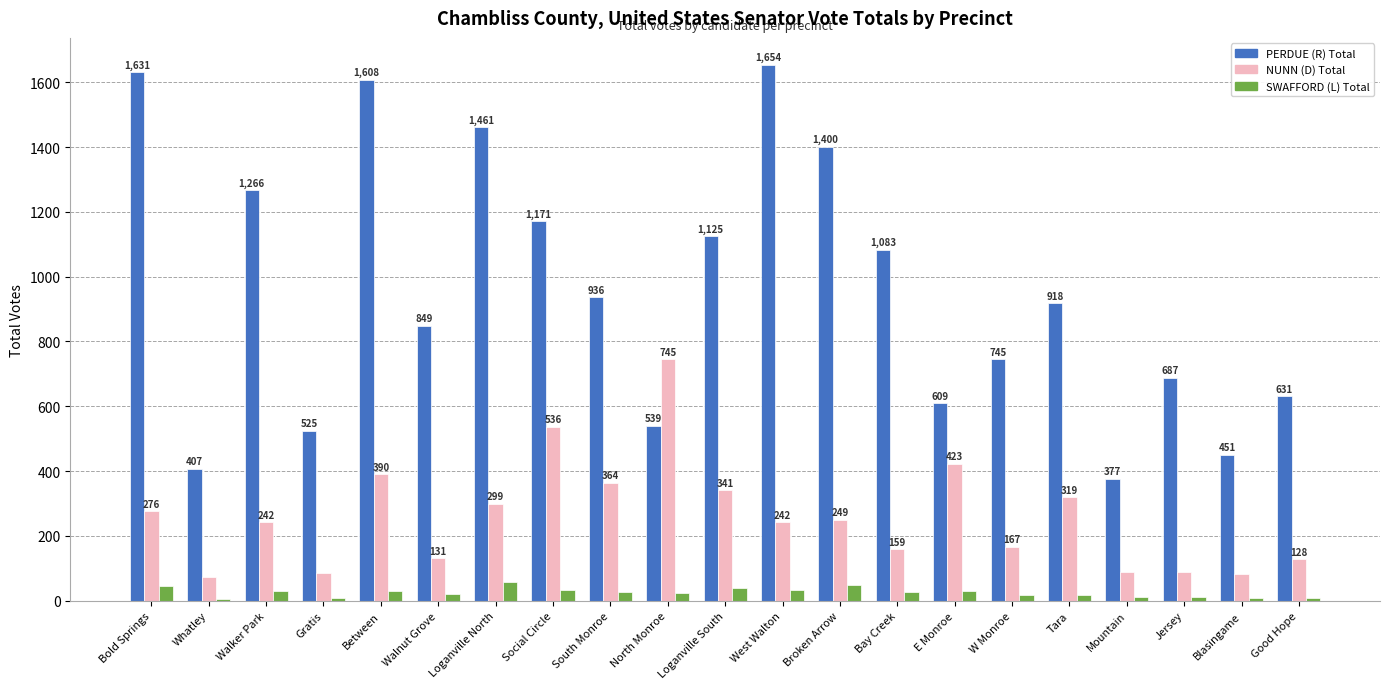

Where is SWAFFORD (L) Total nearest to the value 31?

Between